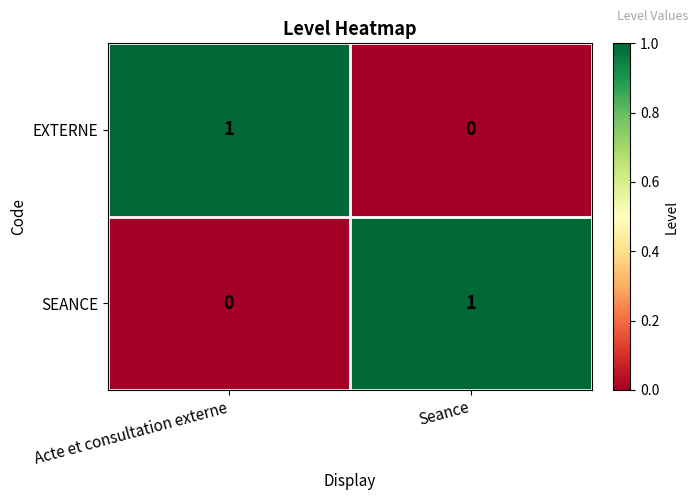

At which label is EXTERNE closest to 0?

Seance